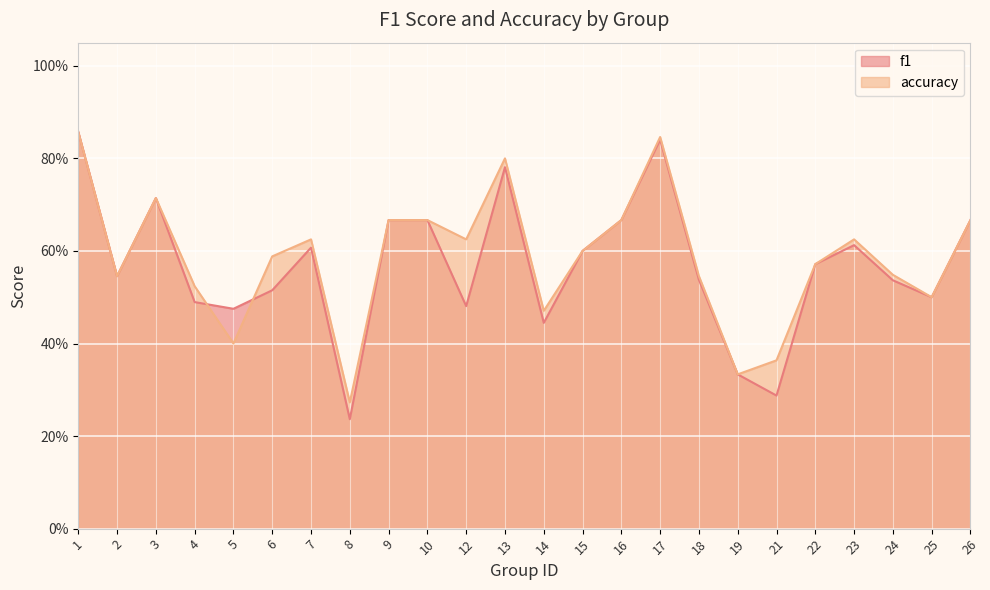

Reading left to right, list all the values displayed in this chart.

f1: 1=0.9	2=0.5	3=0.7	4=0.5	5=0.5	6=0.5	7=0.6	8=0.2	9=0.7	10=0.7	12=0.5	13=0.8	14=0.4	15=0.6	16=0.7	17=0.8	18=0.5	19=0.3	21=0.3	22=0.6	23=0.6	24=0.5	25=0.5	26=0.7
accuracy: 1=0.9	2=0.5	3=0.7	4=0.5	5=0.4	6=0.6	7=0.6	8=0.3	9=0.7	10=0.7	12=0.6	13=0.8	14=0.5	15=0.6	16=0.7	17=0.8	18=0.5	19=0.3	21=0.4	22=0.6	23=0.6	24=0.5	25=0.5	26=0.7